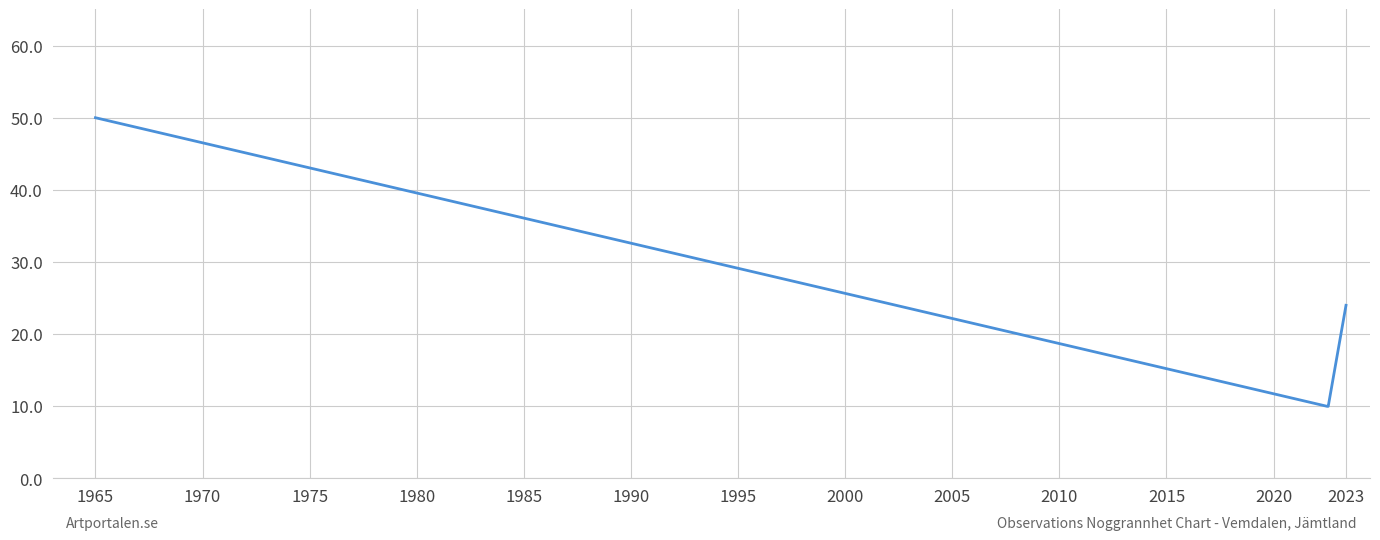

What is the minimum value shown in the chart?

10